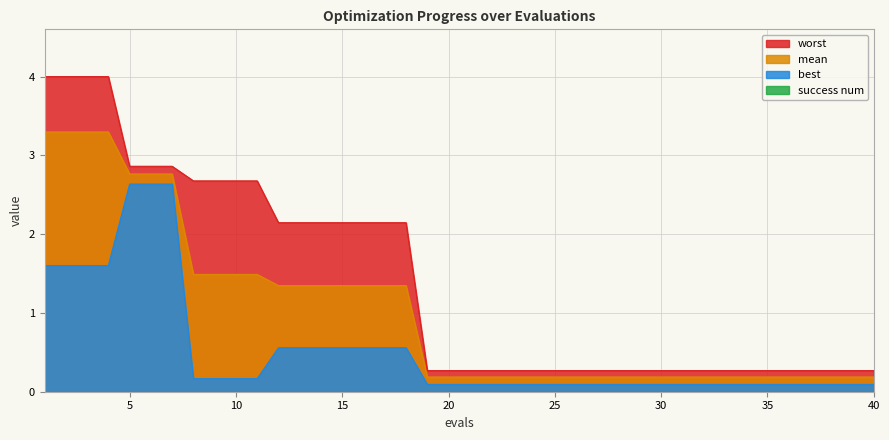

How many lines are shown in the chart?

4